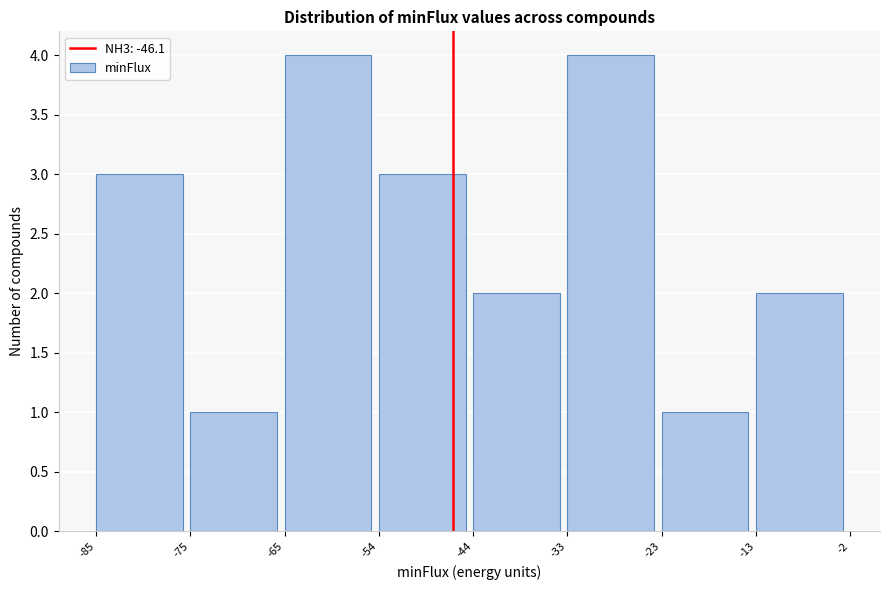

Reading left to right, list every bar in this chart as the range it spans on the x-axis followed by its height. The values are not printed on the chart, so give them approximately, as read against the axis.

-85 to -75: 3
-75 to -65: 1
-65 to -54: 4
-54 to -44: 3
-44 to -33: 2
-33 to -23: 4
-23 to -13: 1
-13 to -2: 2